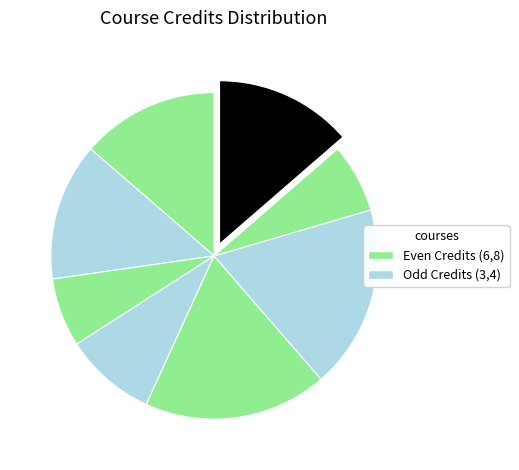

How many segments does this pie chart have?

8